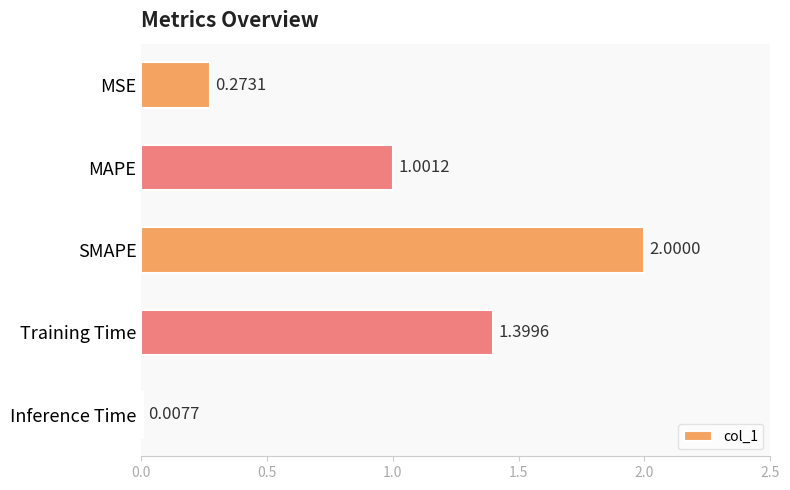

What is the label of the 2nd bar from the top?

MAPE